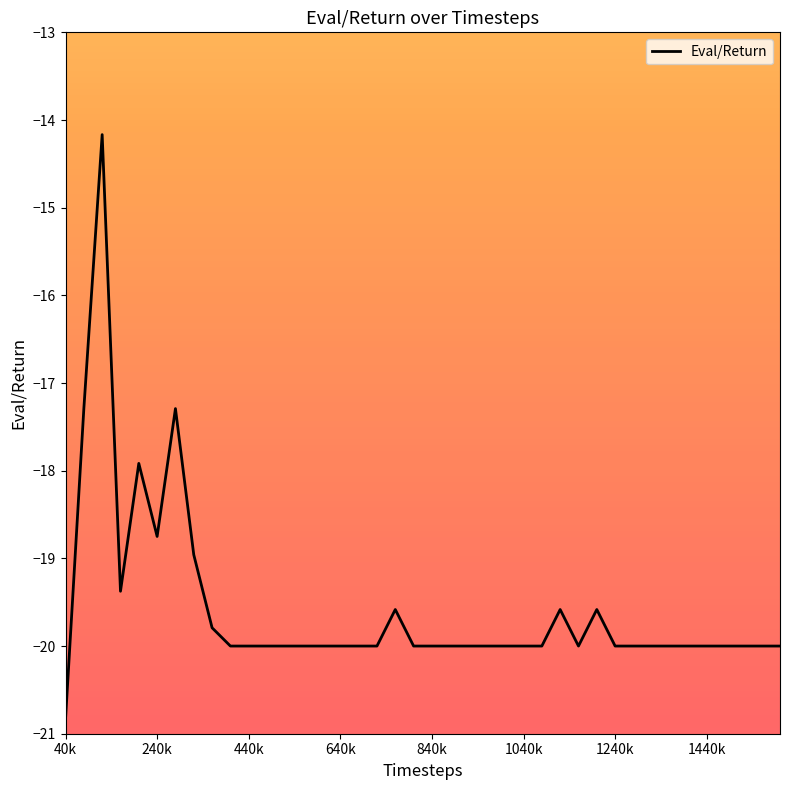

What is the maximum value shown in the chart?

-14.2